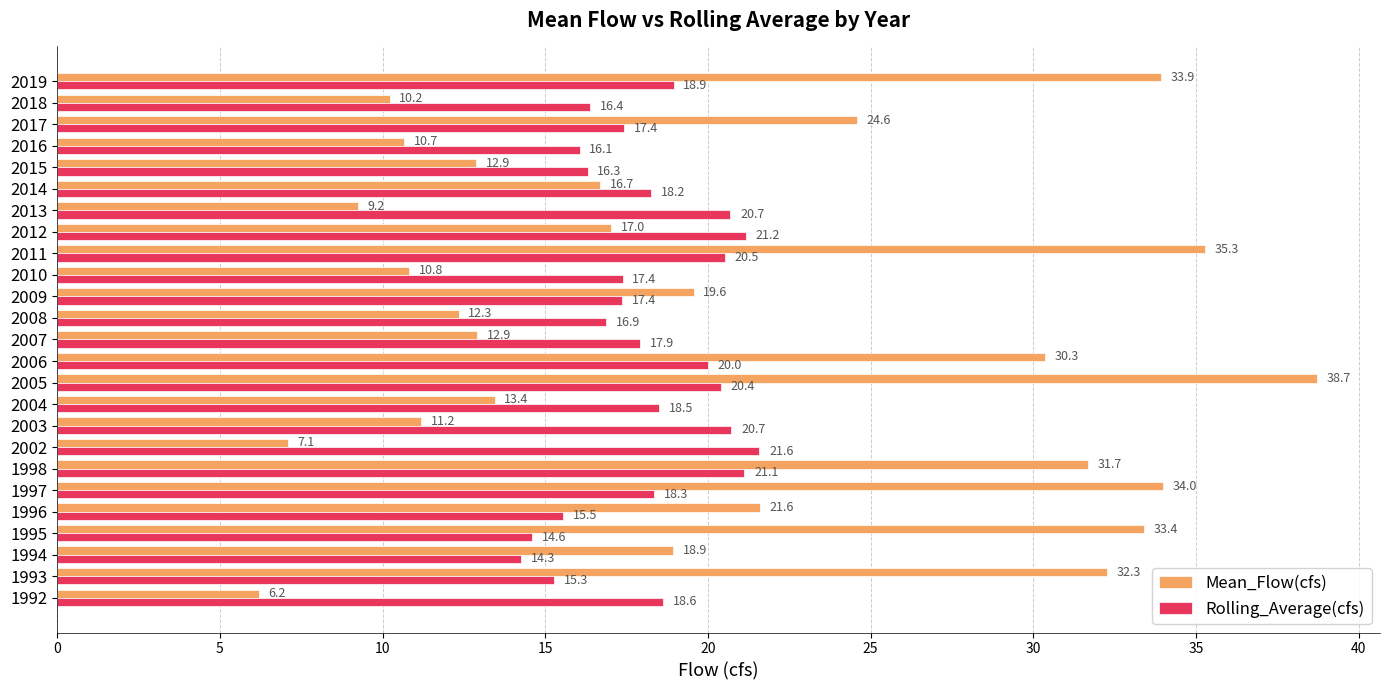

At which label does Rolling_Average(cfs) reach its peak?

2002